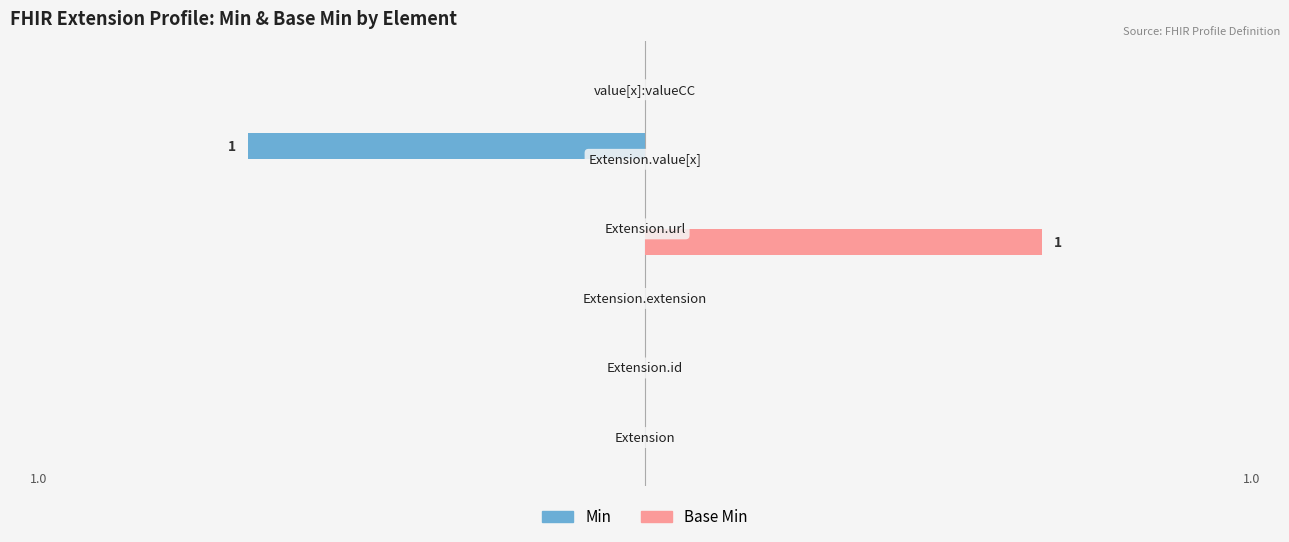

Reading left to right, what are all the values shown in this chart?

Min: 0	0	0	0	-1	0
Base Min: 0	0	0	1	0	0